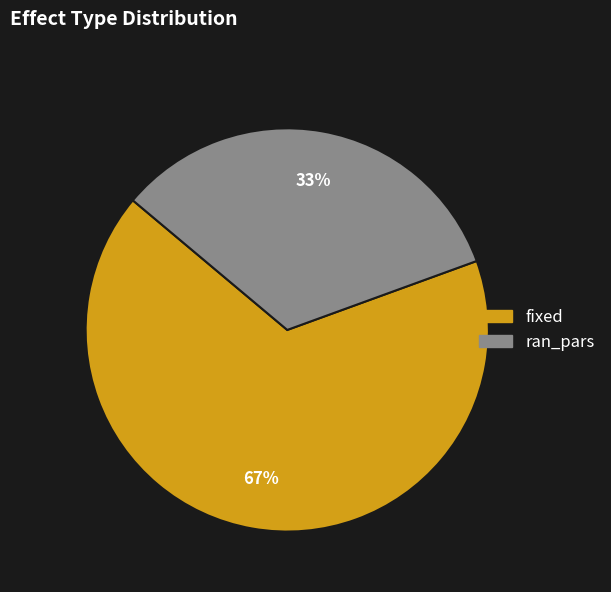

Does fixed account for over 50% of the chart?

Yes